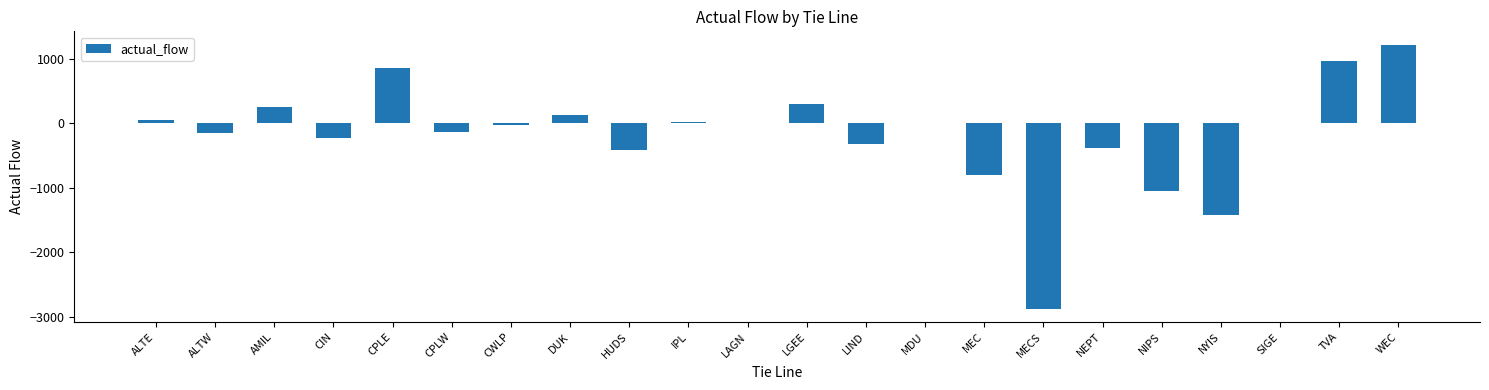

Is it true that the value at TVA is 961.0?

True